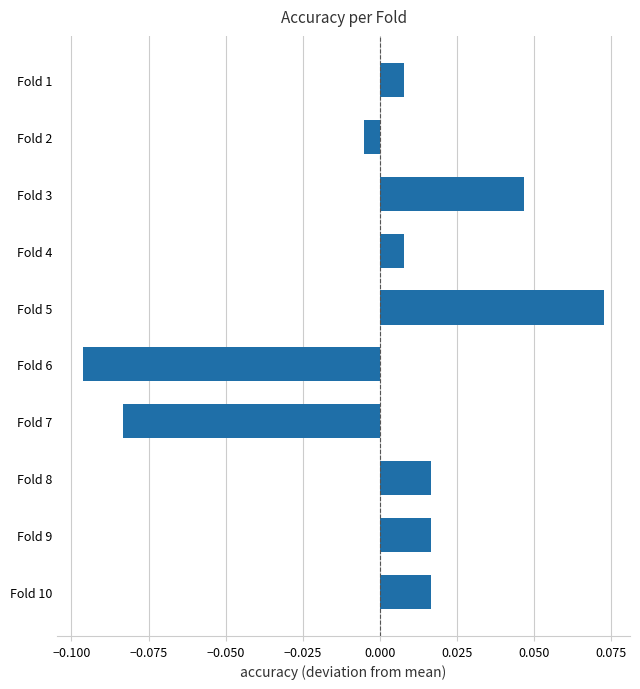

At which category does the chart reach its peak across all series?

Fold 5